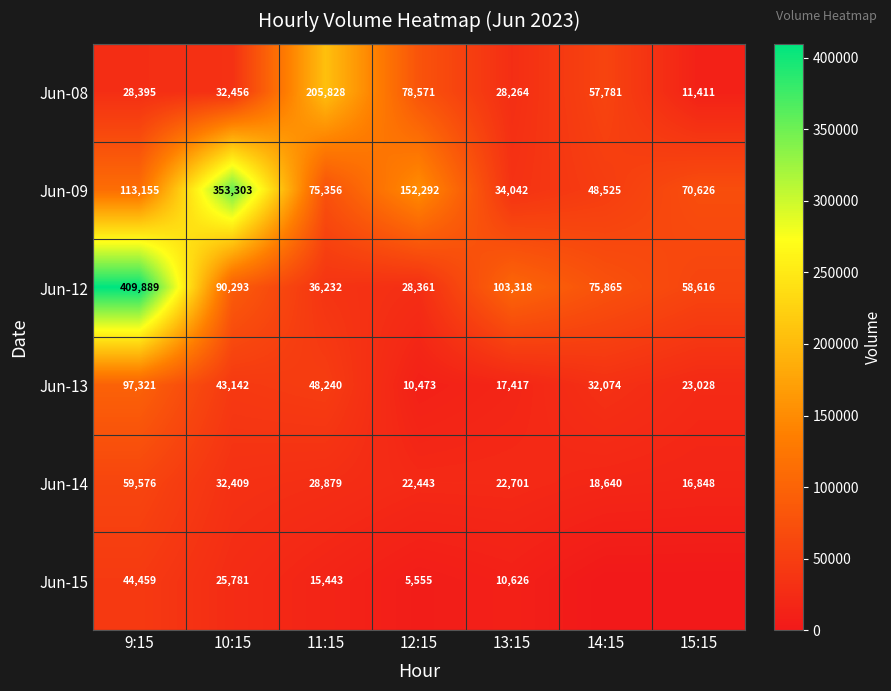

How many data points does each series have?

7